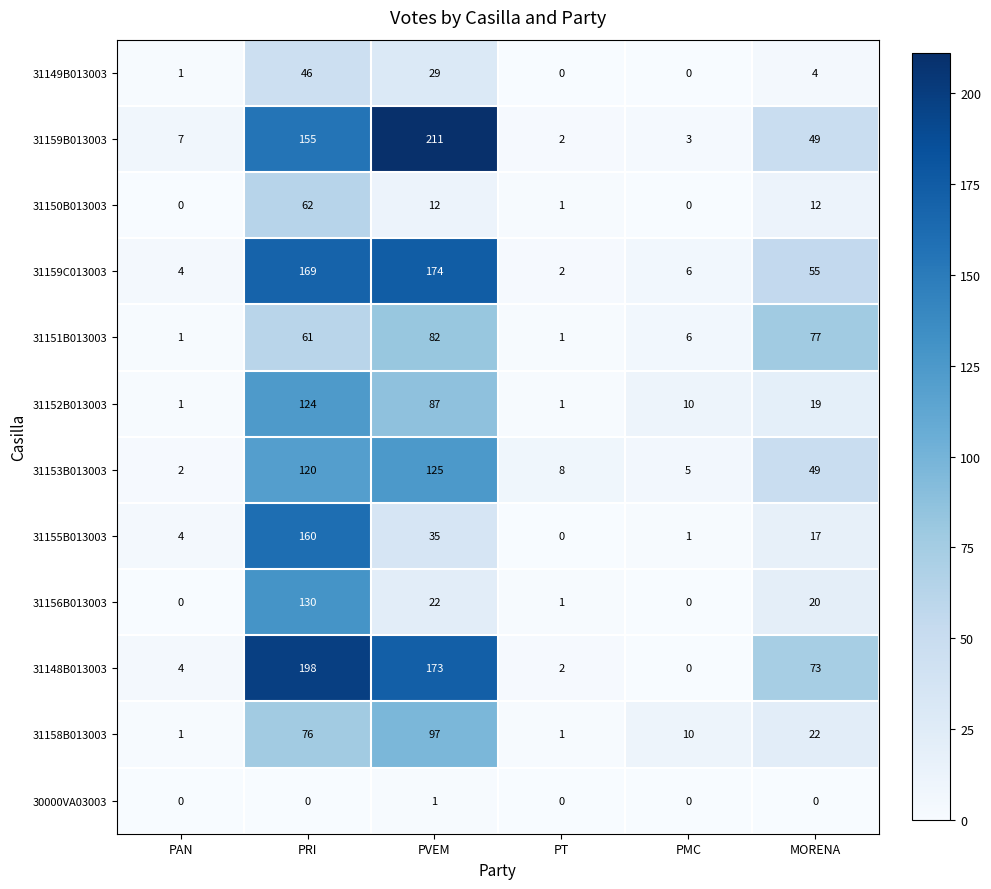

How many data points does each series have?

6